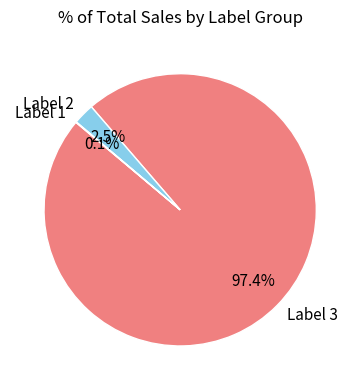

Does any single category account for the majority?

Yes